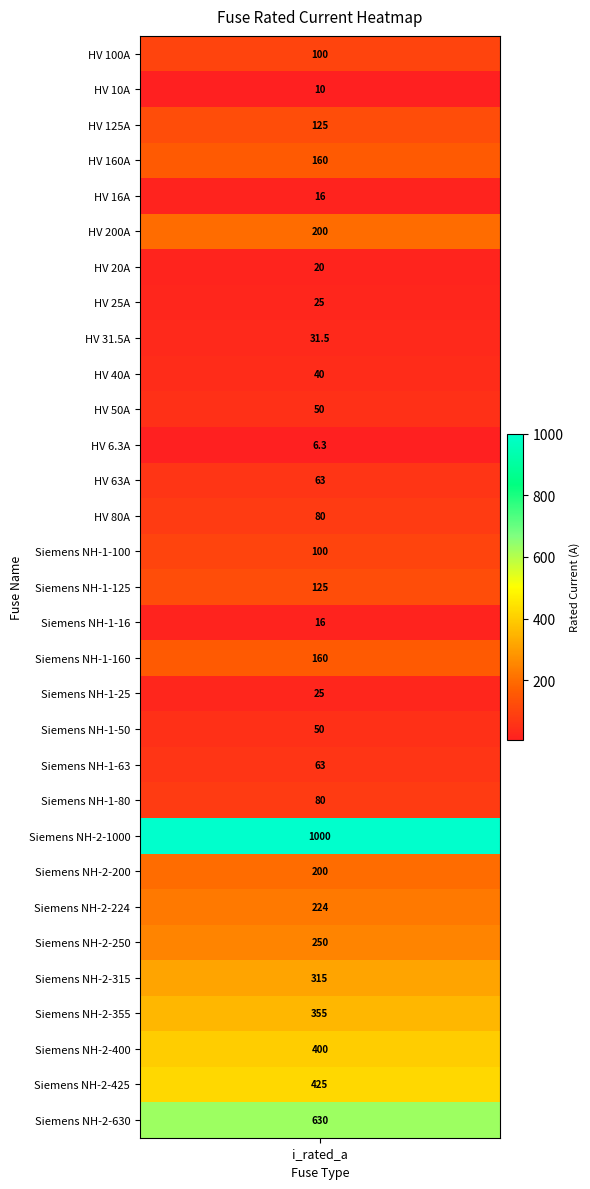

Reading left to right, extract all data points from this chart.

100.0	10.0	125.0	160.0	16.0	200.0	20.0	25.0	31.5	40.0	50.0	6.3	63.0	80.0	100.0	125.0	16.0	160.0	25.0	50.0	63.0	80.0	1000.0	200.0	224.0	250.0	315.0	355.0	400.0	425.0	630.0